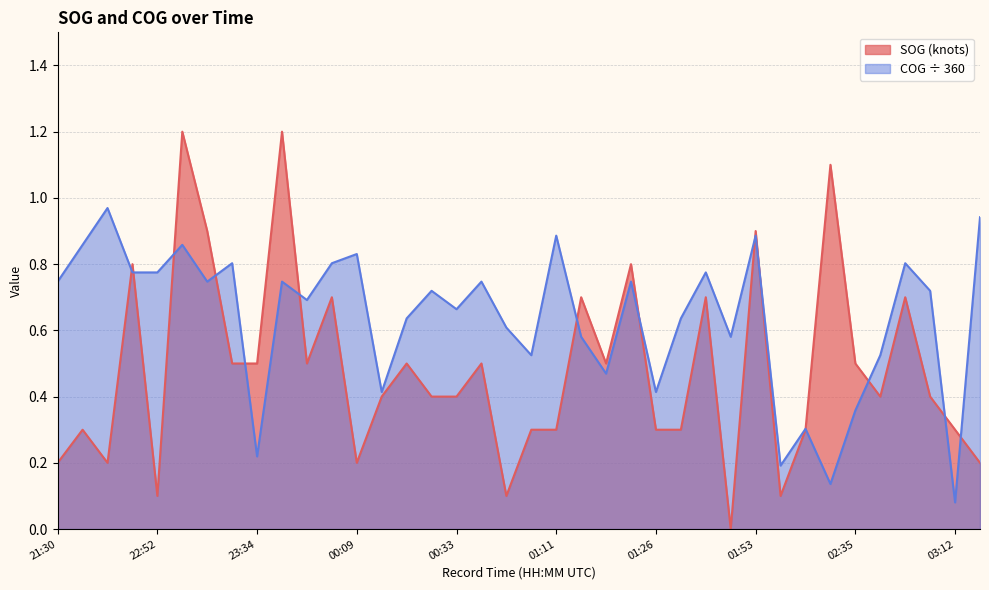

True or false: SOG and COG intersect in this chart.

True